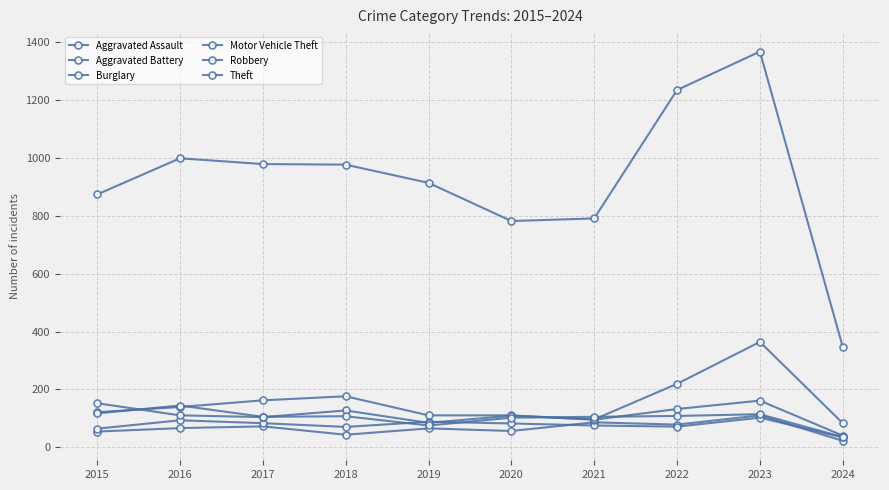

Between 2019 and 2020, which is larger?

2019